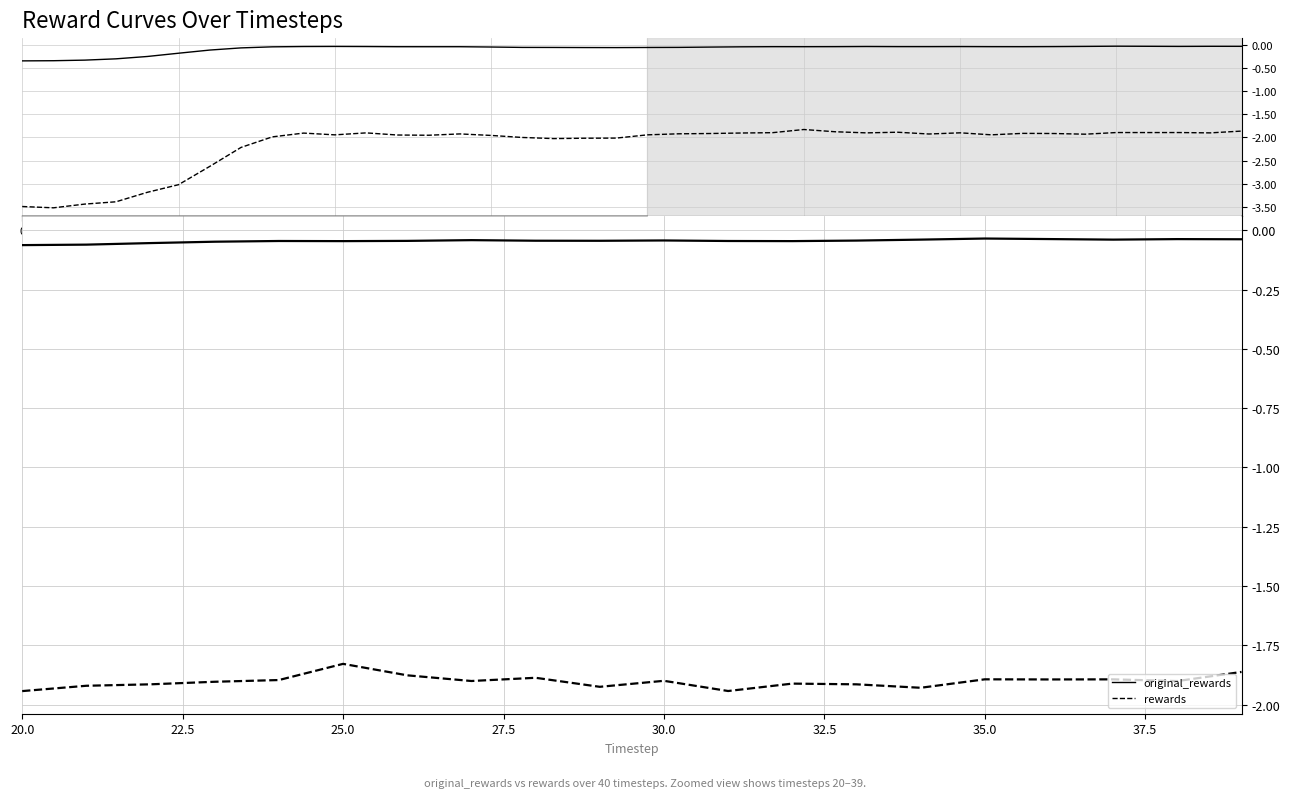

Which series has the widest spread of values?

rewards